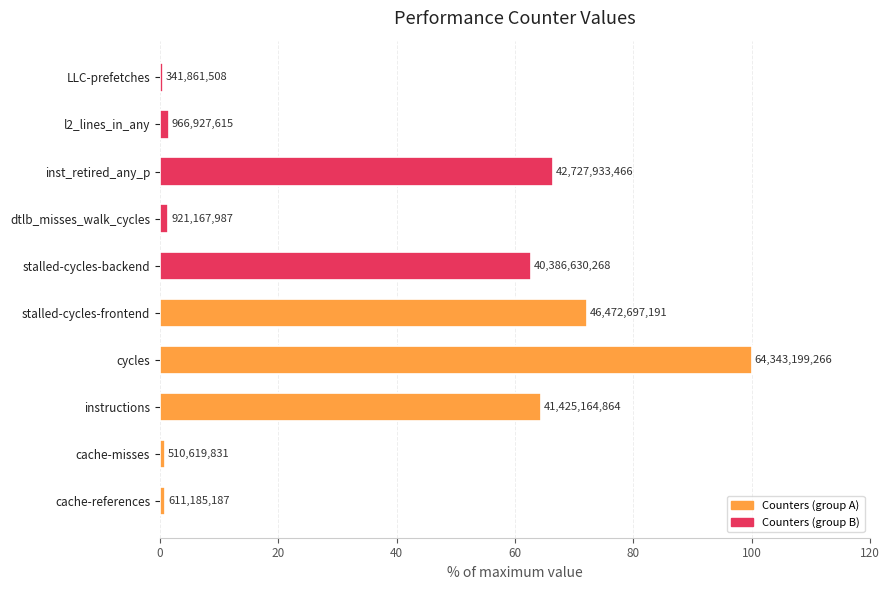

True or false: Odd-indexed counters has a value of 0.3 at dtlb_misses_walk_cycles.

False